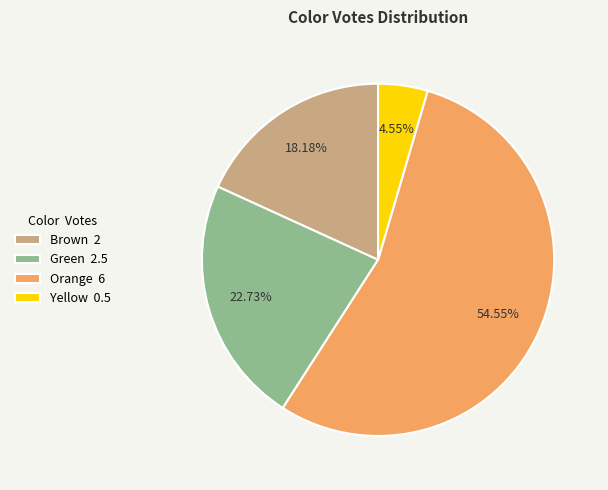

What percentage is NOT represented by Orange?

45.5%